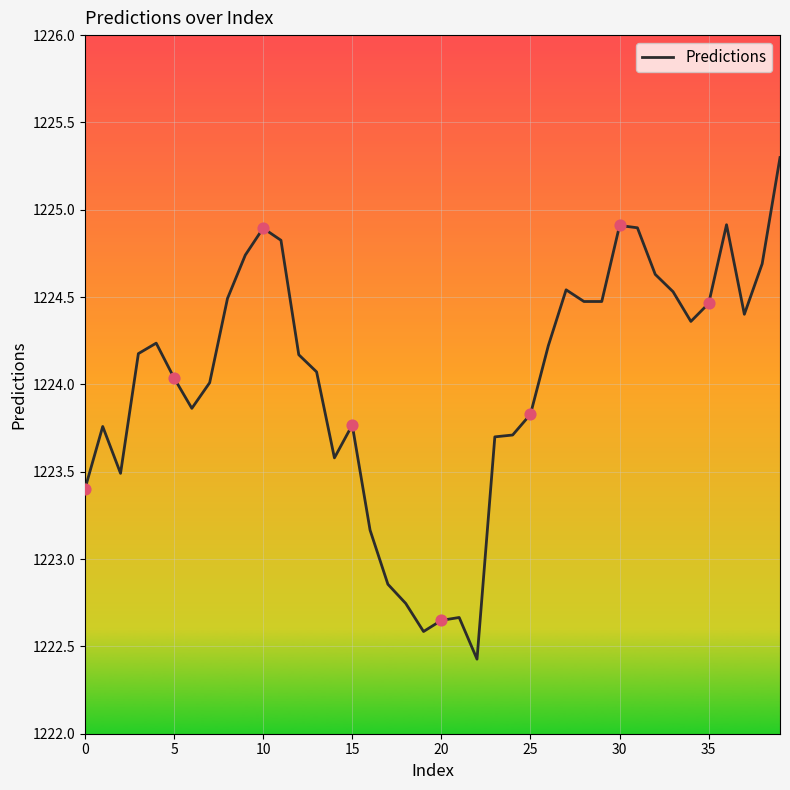

What is the greatest value displayed?

1225.3